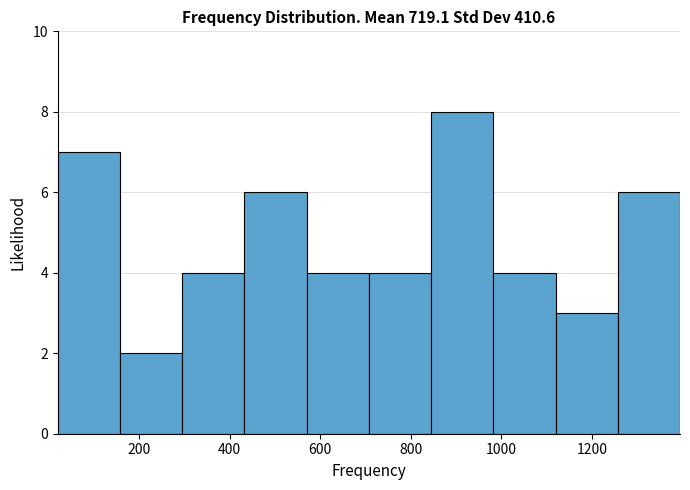

Reading left to right, list every bar in this chart as the range it spans on the x-axis followed by its height. Neither the bar edges nor the heights are printed on the chart, so give them approximately, as read against the axes.

20 to 160: 7
160 to 300: 2
300 to 440: 4
440 to 580: 6
580 to 700: 4
700 to 840: 4
840 to 980: 8
980 to 1120: 4
1120 to 1260: 3
1260 to 1400: 6